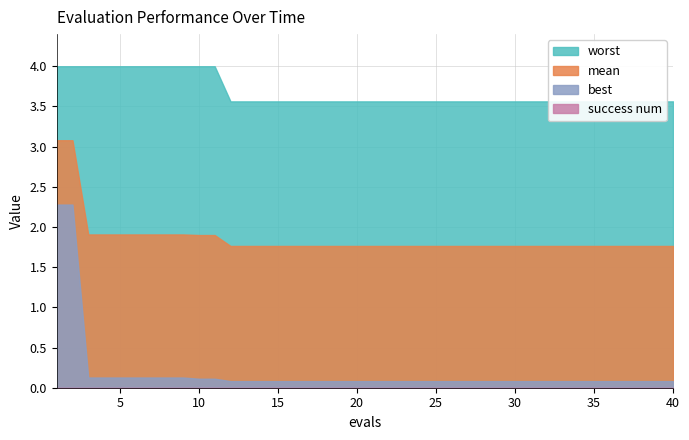

At which label does worst reach its peak?

1